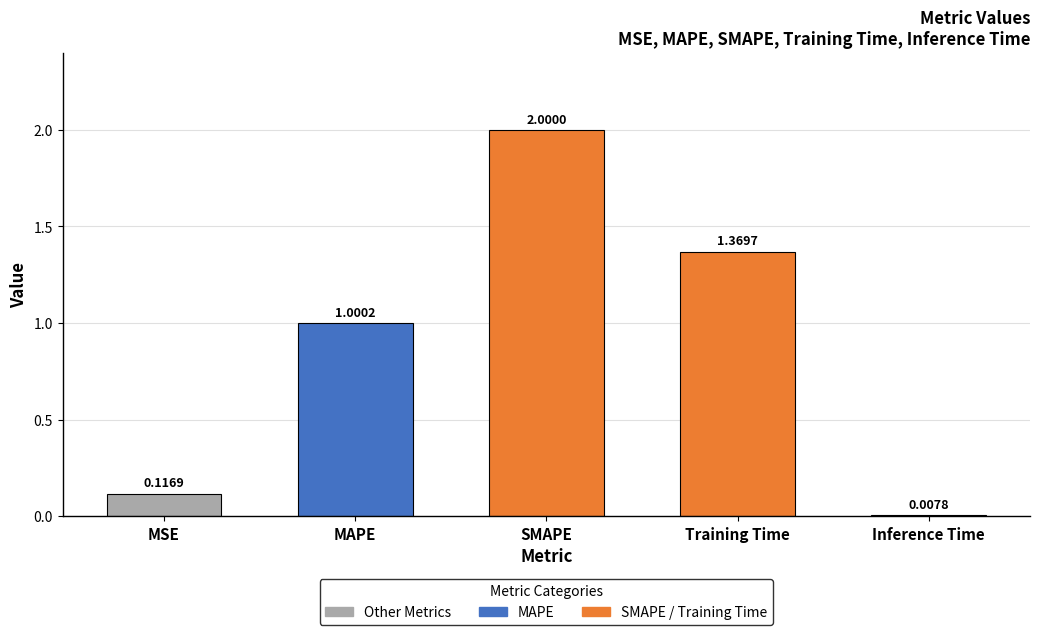

True or false: the data shows 2.7 at SMAPE.

False